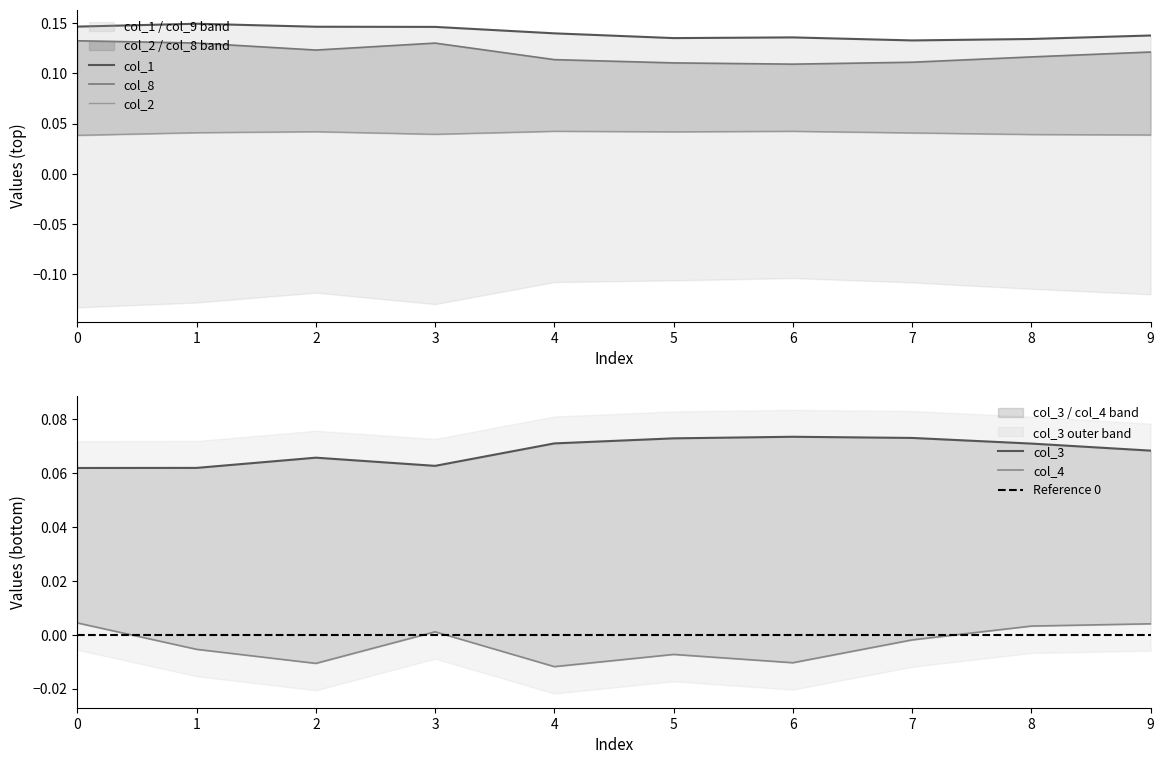

The col_3 series shows 0.1 at 1. True or false?

True